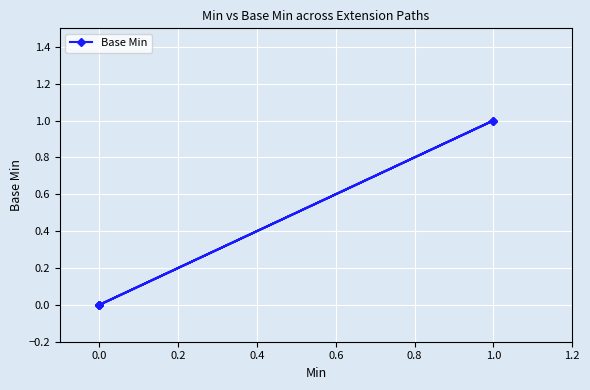

The value at 0.0 is 0. True or false?

False